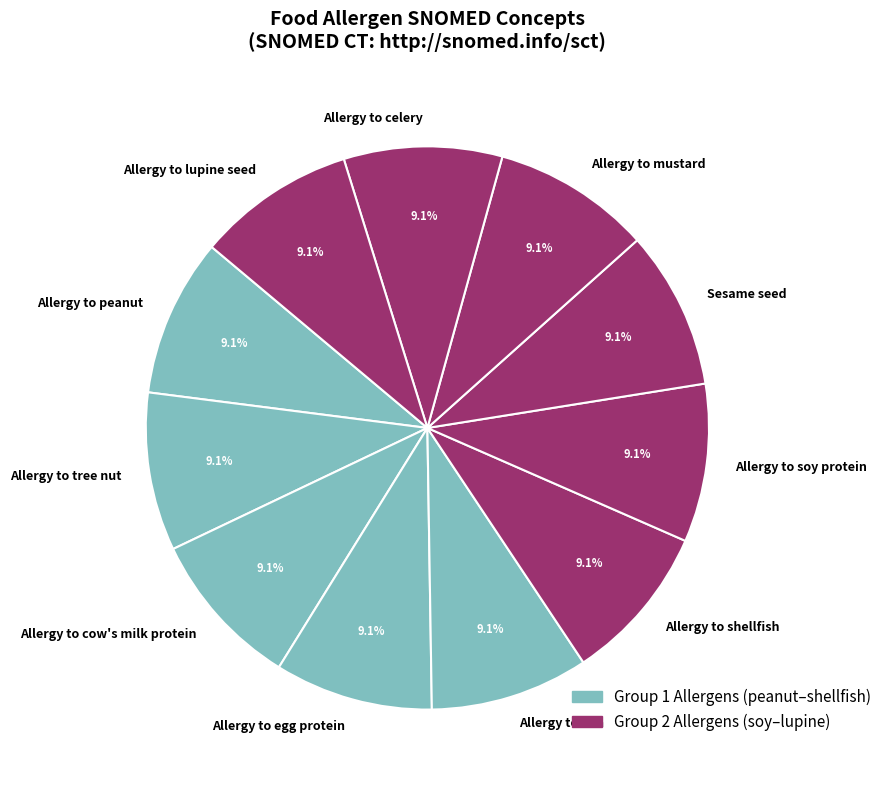

Approximately how many times larger is the value at Allergy to cow's milk protein compared to Allergy to fish?

1.0